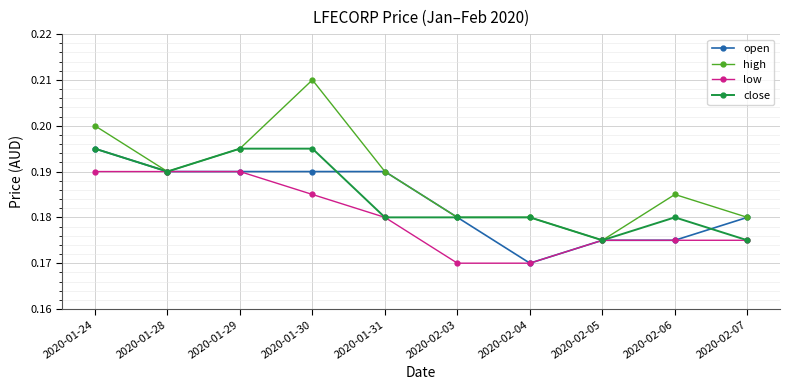

What position from the left is 2020-01-28?

2